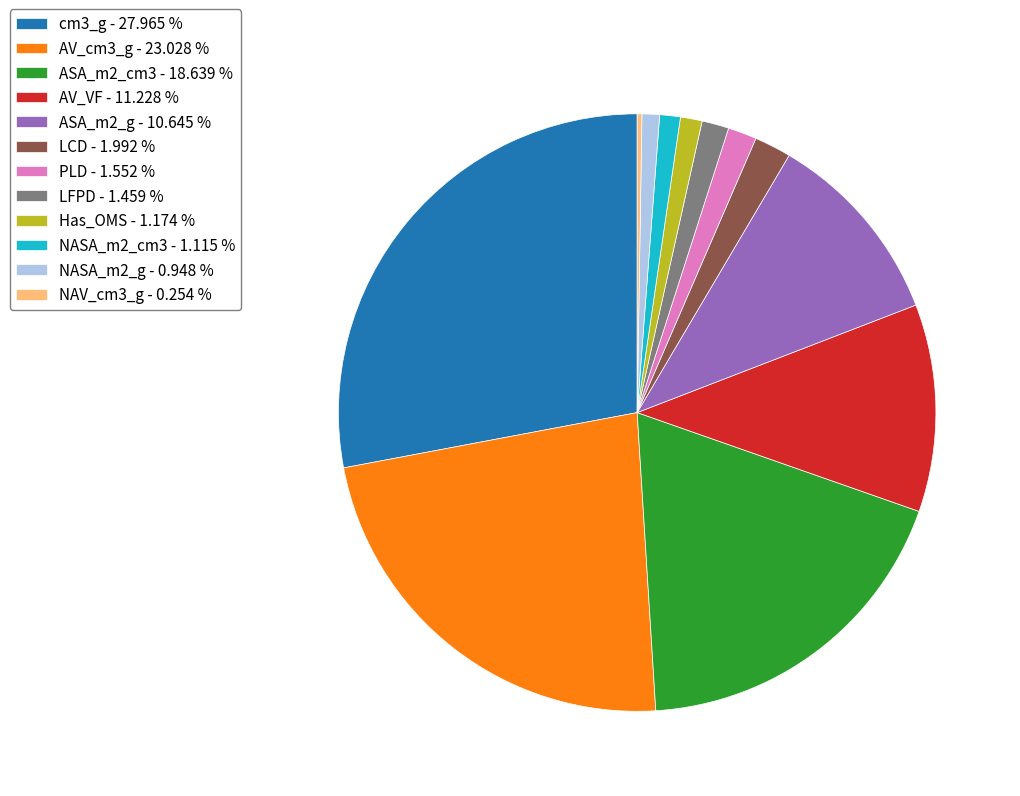

Which has a higher value, ASA_m2_cm3 or LFPD?

ASA_m2_cm3